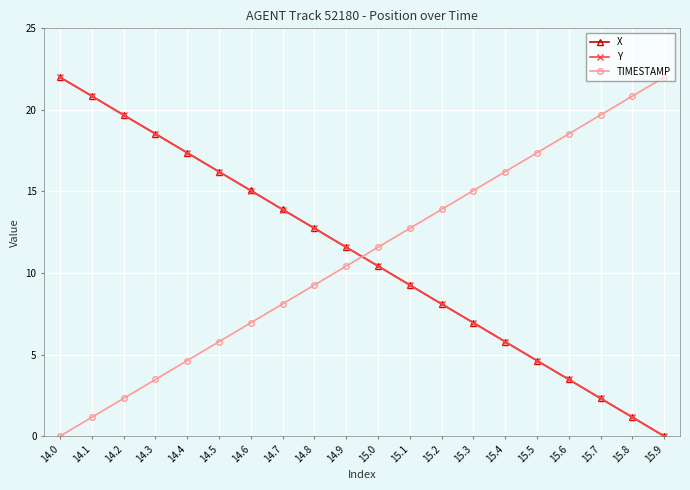

How many lines are shown in the chart?

3